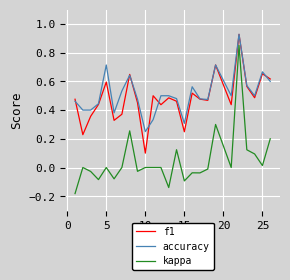

True or false: accuracy and kappa cross at least once.

False